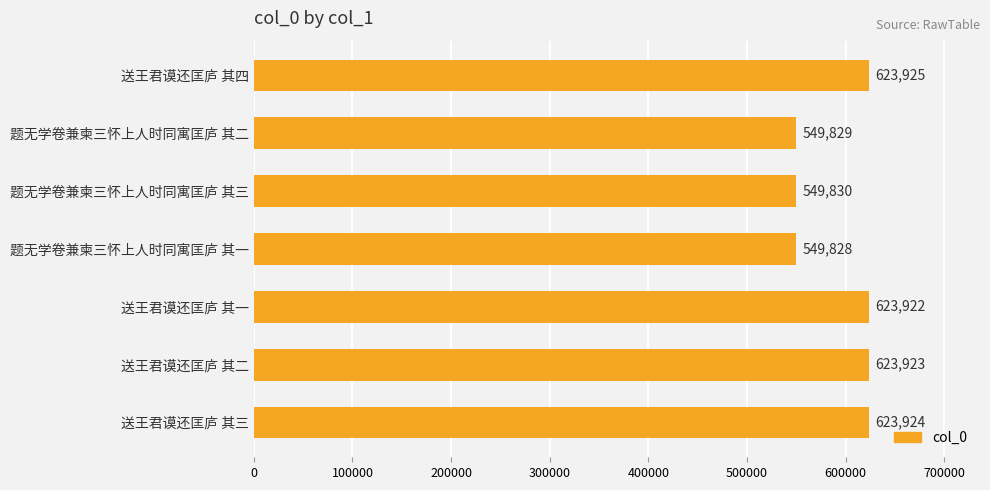

Reading bottom to top, transcribe all the data shown in this chart.

送王君谟还匡庐 其三=623924	送王君谟还匡庐 其二=623923	送王君谟还匡庐 其一=623922	题无学卷兼柬三怀上人时同寓匡庐 其一=549828	题无学卷兼柬三怀上人时同寓匡庐 其三=549830	题无学卷兼柬三怀上人时同寓匡庐 其二=549829	送王君谟还匡庐 其四=623925